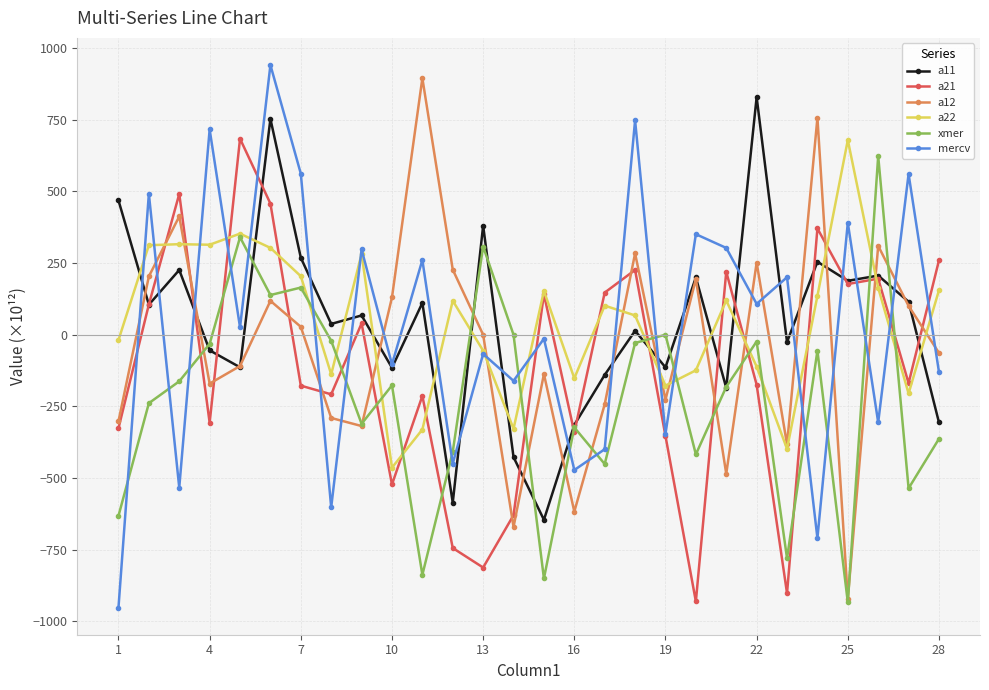

True or false: a12 has more than 1 interior local peaks.

True